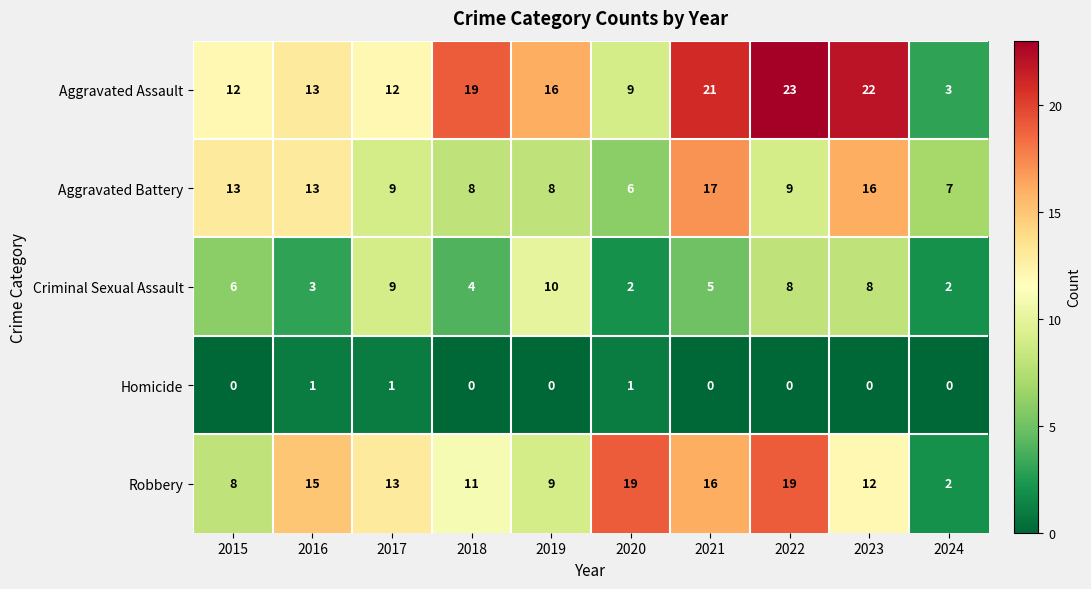

What is the difference between the Robbery values at 2023 and 2021?

4